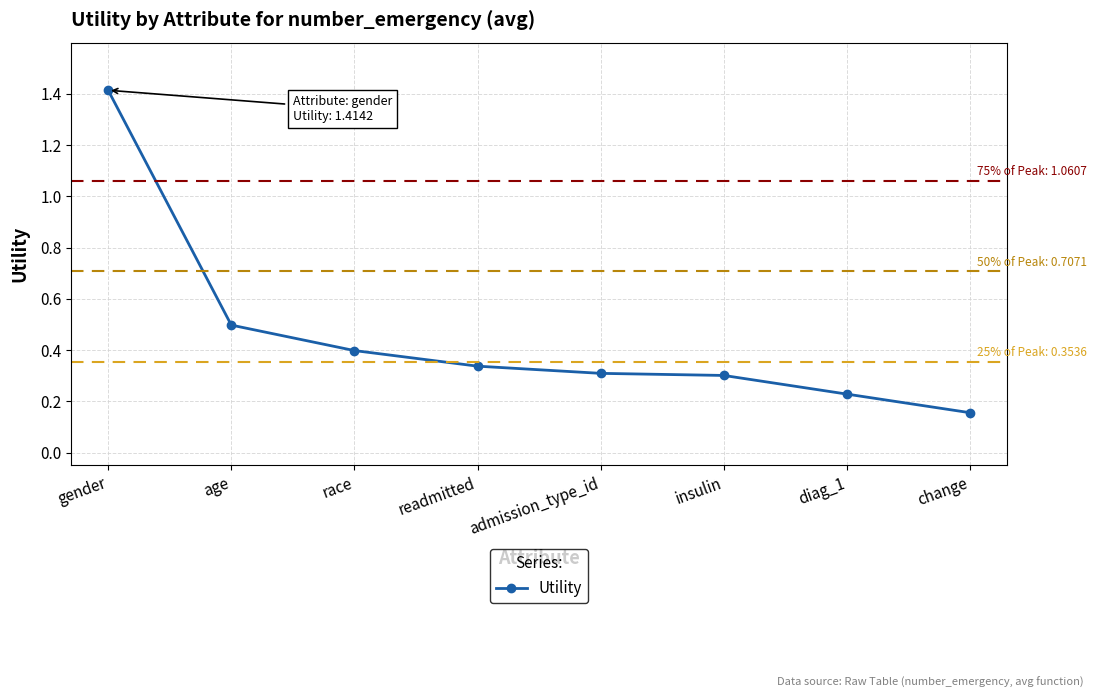

At which label is the value closest to 0?

change